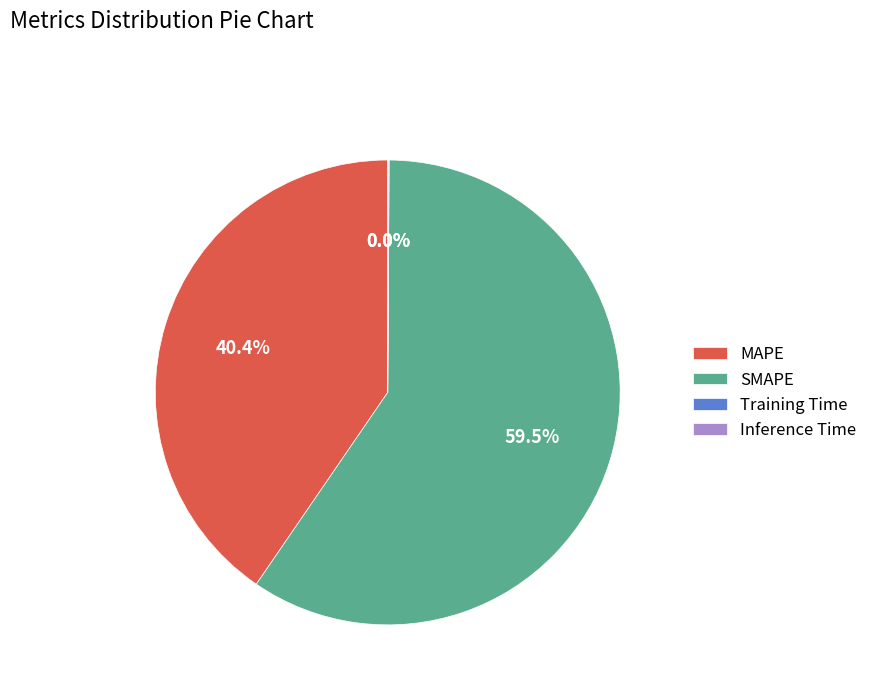

True or false: MAPE accounts for 40% of the total.

True